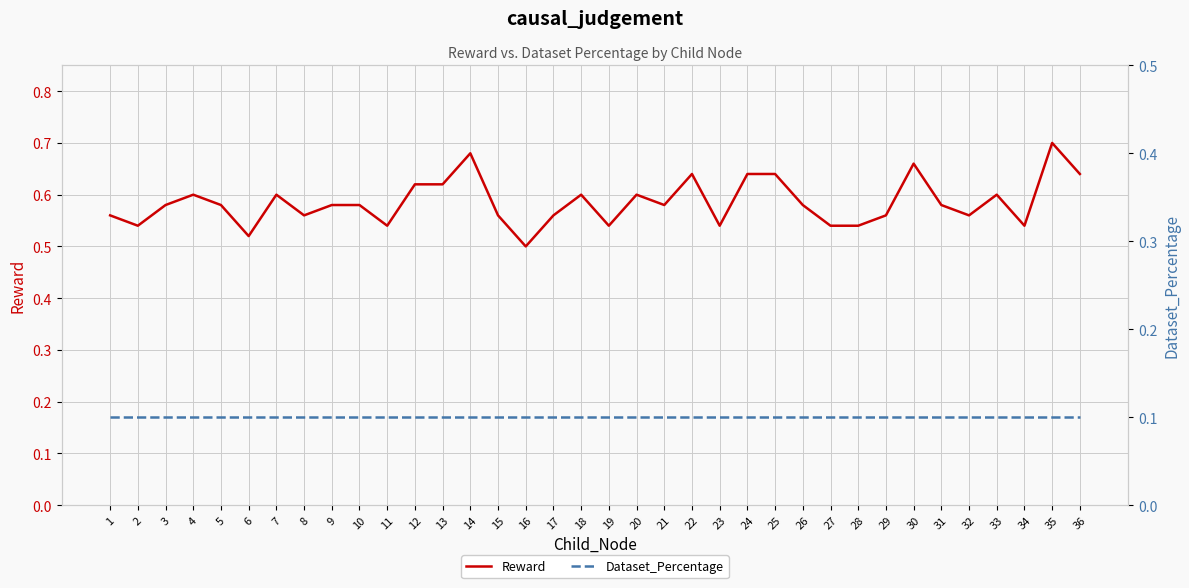

What is the smallest value displayed?

0.1